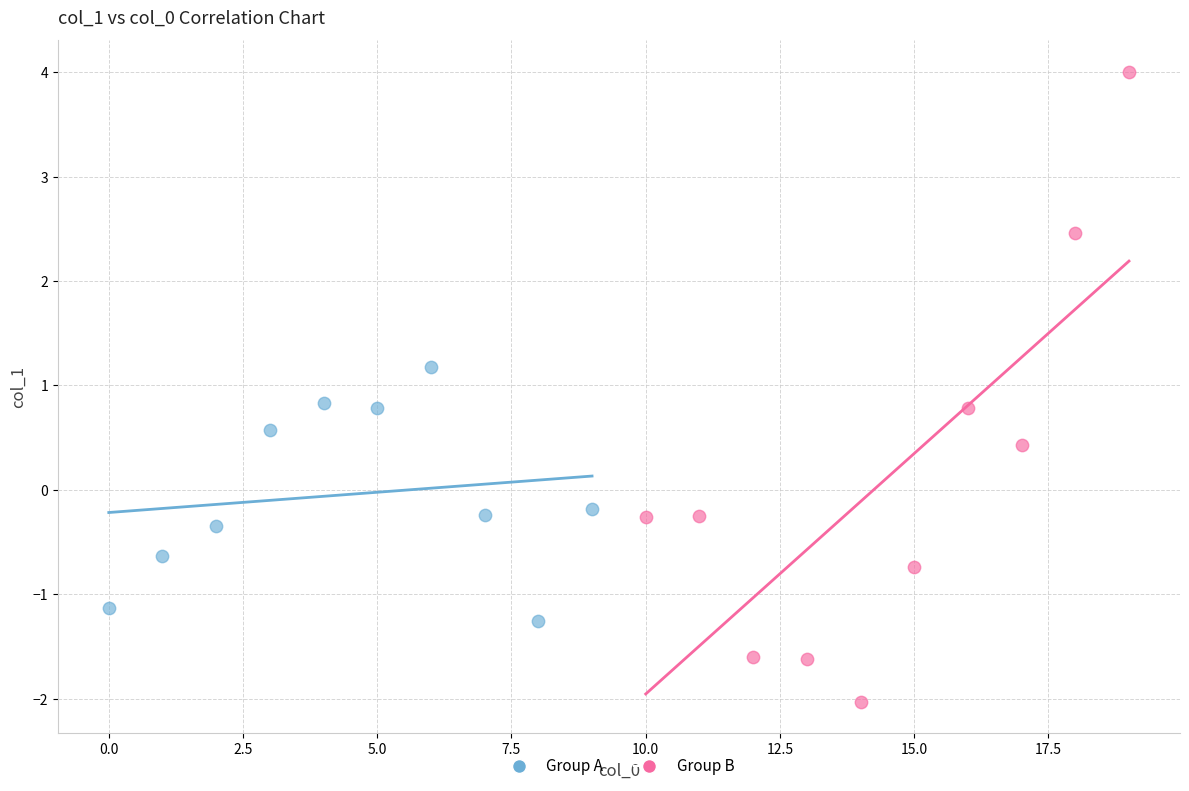

Which series contains the highest Y value?

Group B